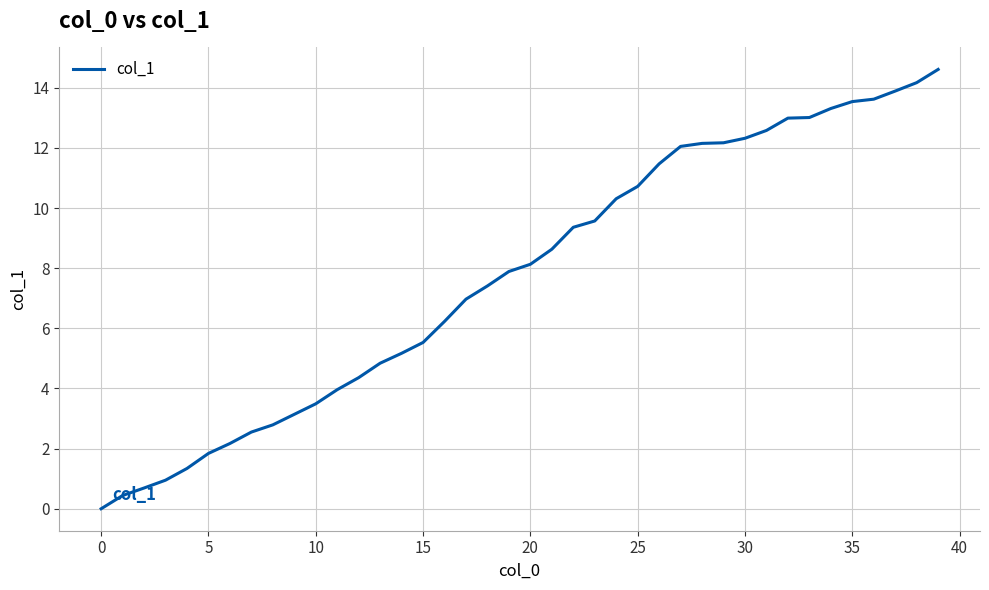

What is the greatest value displayed?

14.6